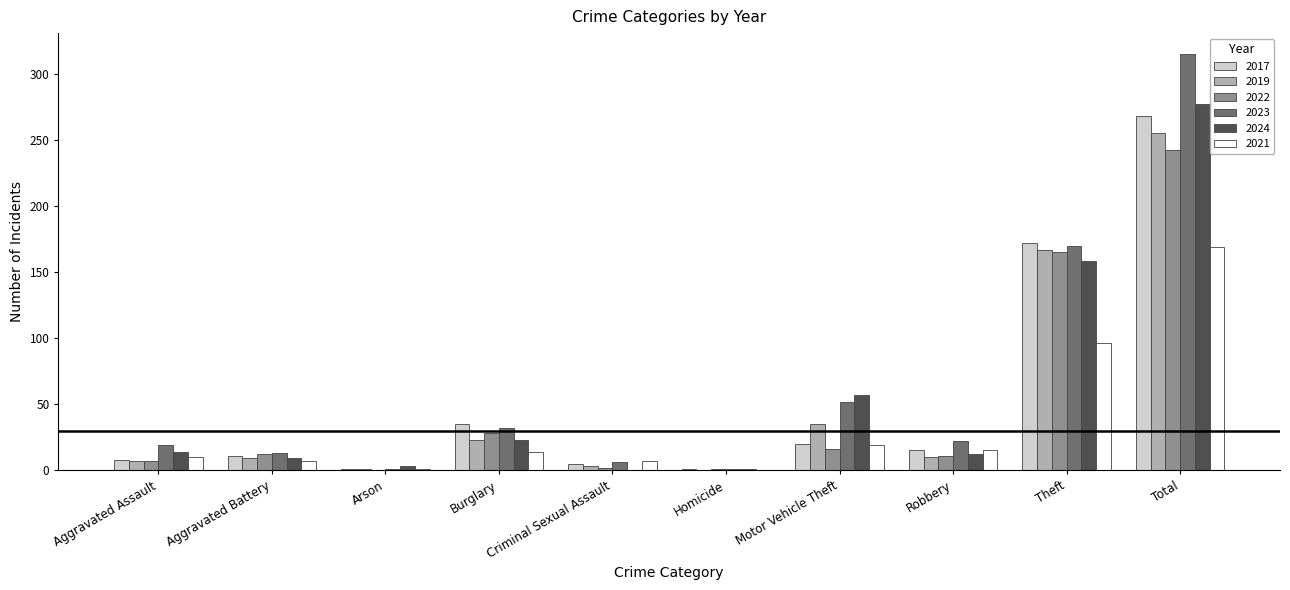

True or false: 2019 has a value of 7 at Aggravated Assault.

True